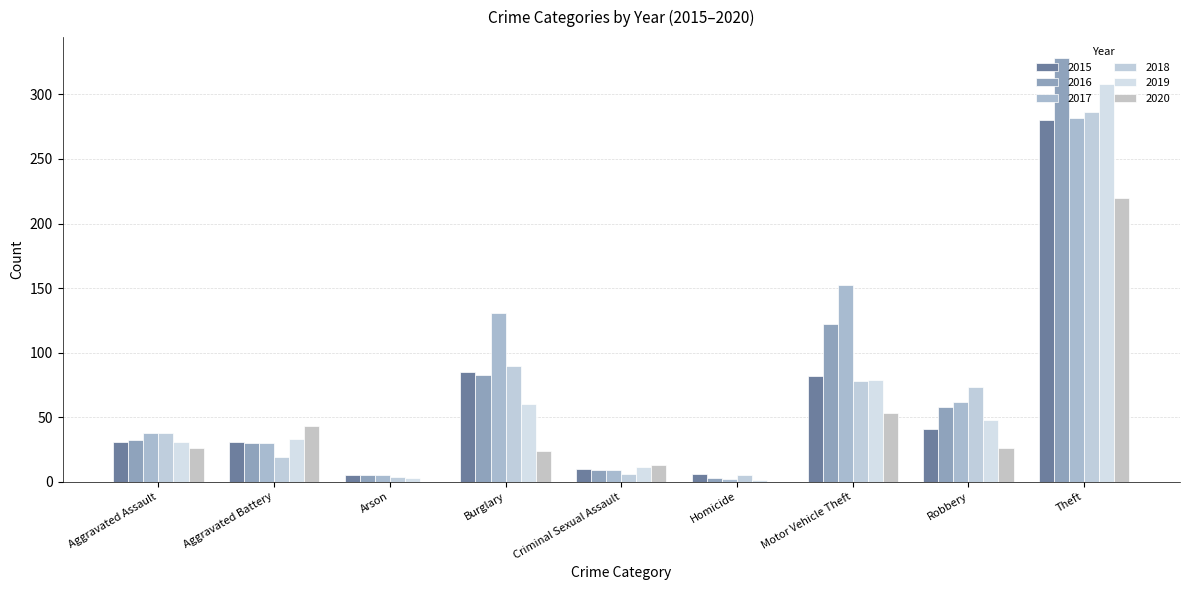

Which has a higher value, Aggravated Assault or Theft?

Theft